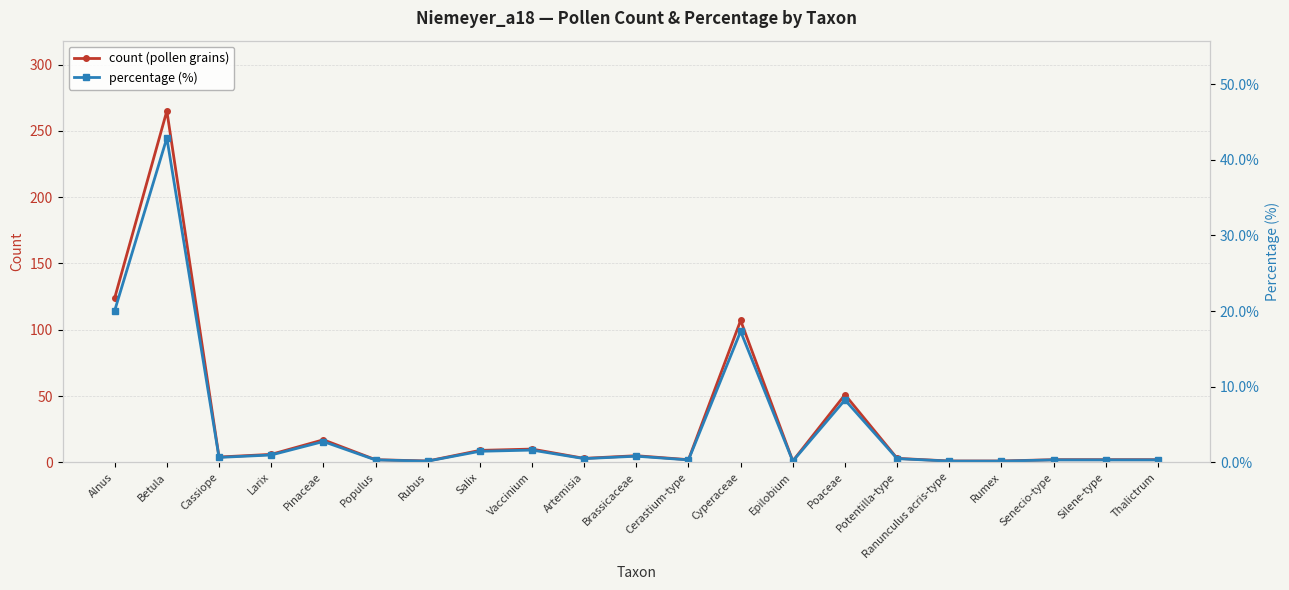

Reading left to right, list all the values displayed in this chart.

count (pollen grains): Alnus=124.0	Betula=265.0	Cassiope=4.0	Larix=6.0	Pinaceae=17.0	Populus=2.0	Rubus=1.0	Salix=9.0	Vaccinium=10.0	Artemisia=3.0	Brassicaceae=5.0	Cerastium-type=2.0	Cyperaceae=107.0	Epilobium=1.0	Poaceae=51.0	Potentilla-type=3.0	Ranunculus acris-type=1.0	Rumex=1.0	Senecio-type=2.0	Silene-type=2.0	Thalictrum=2.0
percentage (%): Alnus=20.1	Betula=42.9	Cassiope=0.7	Larix=1.0	Pinaceae=2.8	Populus=0.3	Rubus=0.2	Salix=1.5	Vaccinium=1.6	Artemisia=0.5	Brassicaceae=0.8	Cerastium-type=0.3	Cyperaceae=17.3	Epilobium=0.2	Poaceae=8.2	Potentilla-type=0.5	Ranunculus acris-type=0.2	Rumex=0.2	Senecio-type=0.3	Silene-type=0.3	Thalictrum=0.3